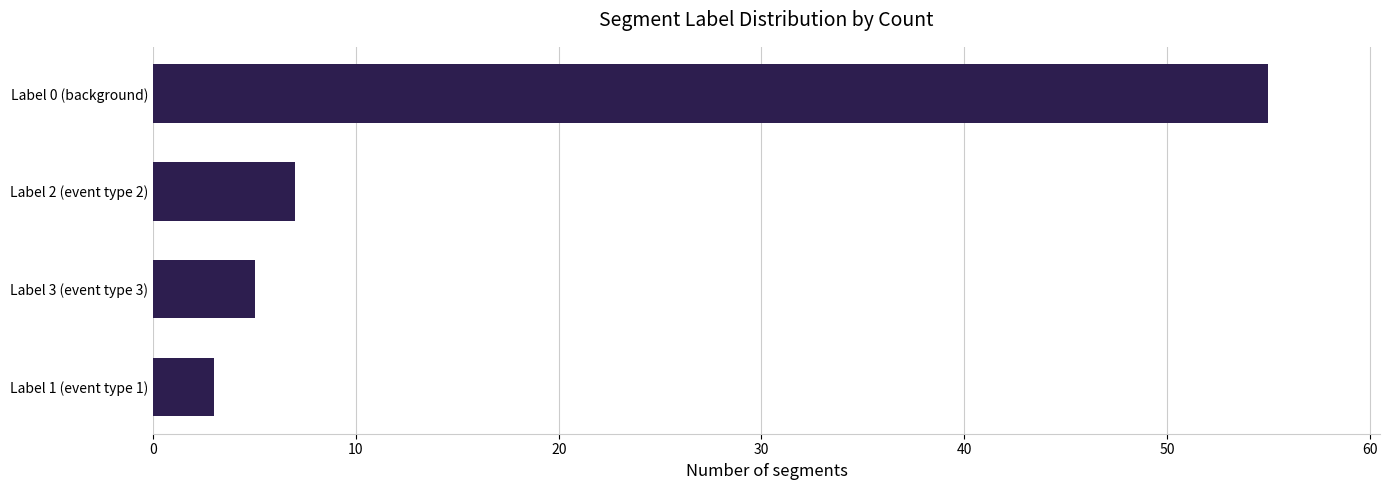

Rank the categories by value from highest to lowest.

Label 0 (background), Label 2 (event type 2), Label 3 (event type 3), Label 1 (event type 1)